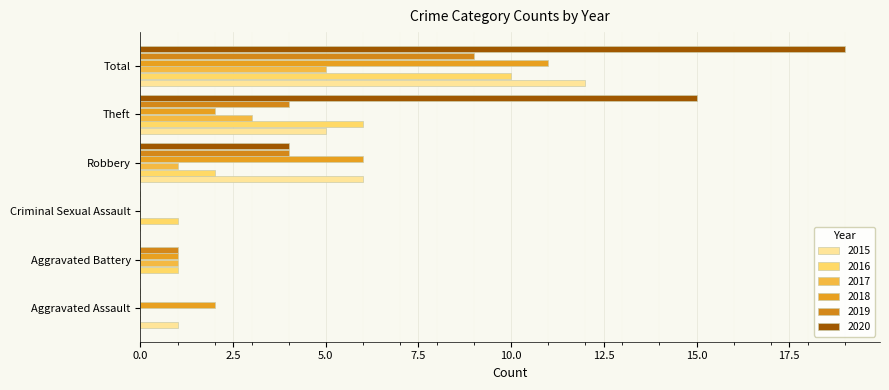

Where is 2019 nearest to the value 4?

Robbery